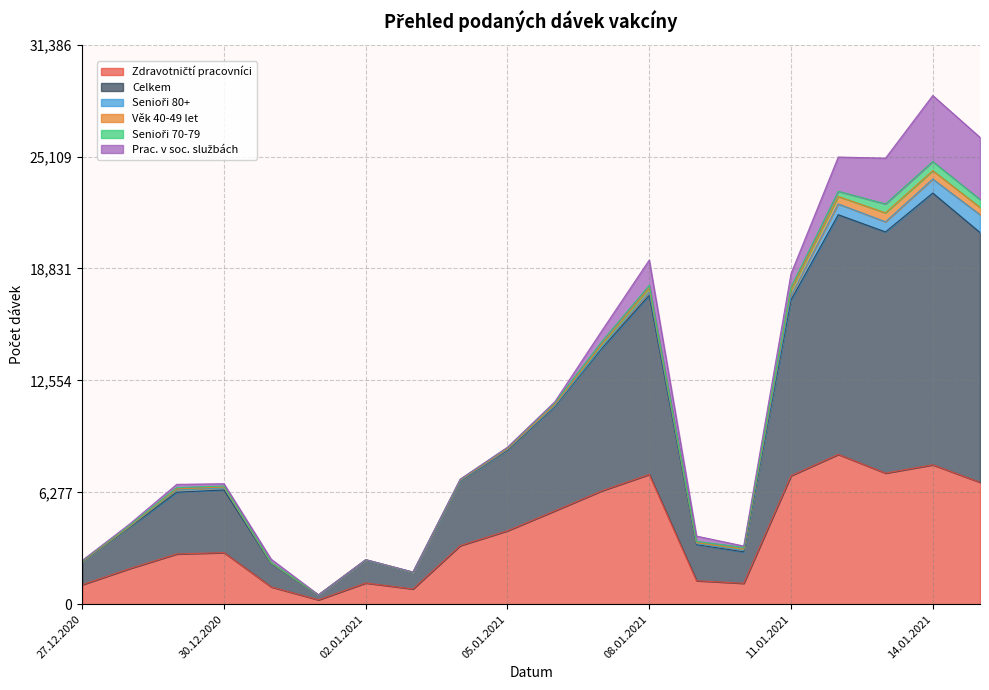

How many distinct data groups are displayed?

6